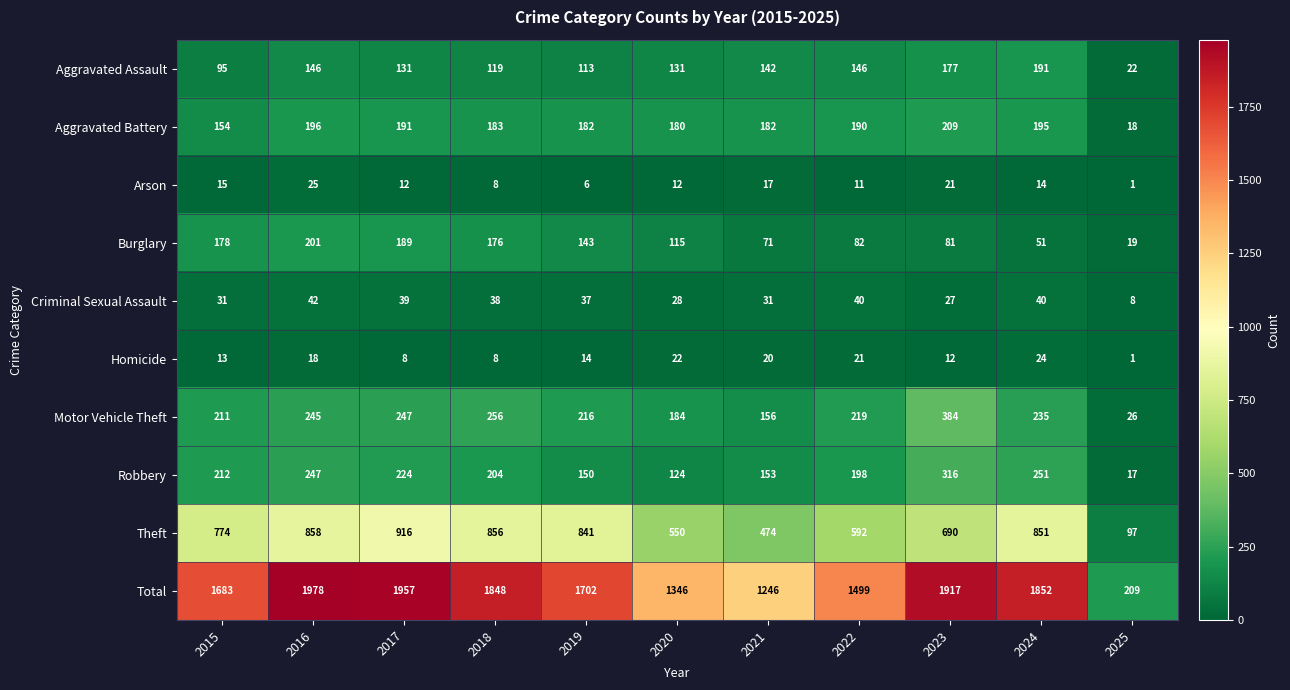

Which category has the highest value in the Motor Vehicle Theft series?

2023